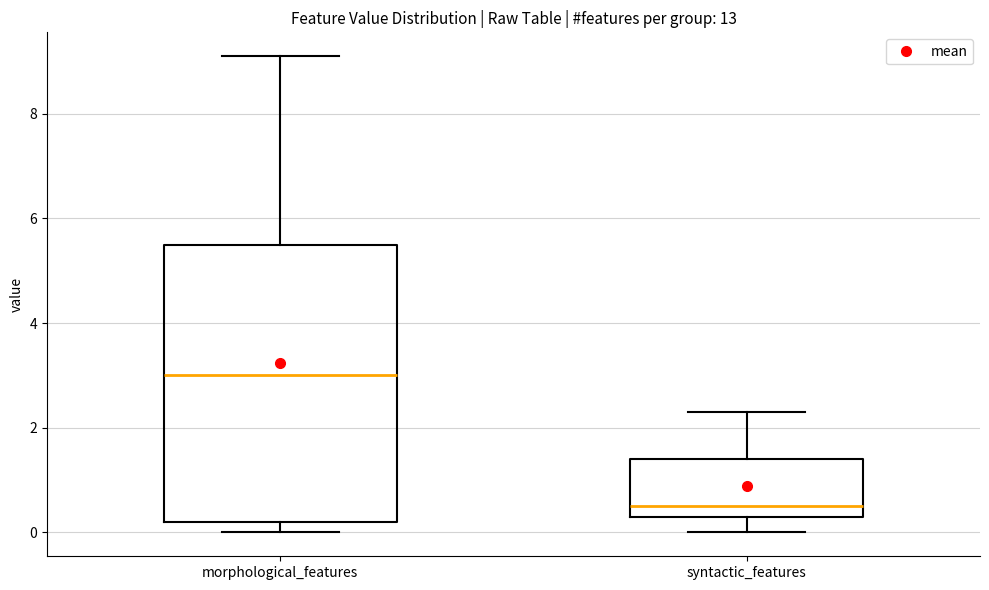

Reading left to right, read every box against the y-axis: the position of its median line, the range the box covers, and the ends of its whiskers. The values are not printed on the chart, so give them approximately, as read against the axis.

morphological_features: median 3.0, box 0.2 to 5.6, whiskers 0.0 to 9.2
syntactic_features: median 0.6, box 0.4 to 1.4, whiskers 0.0 to 2.4